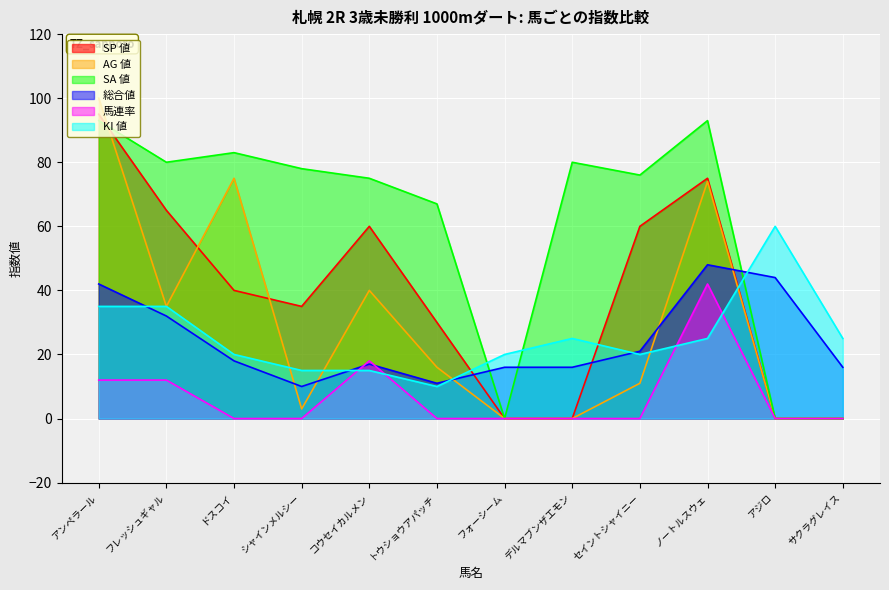

How many data points does each series have?

12